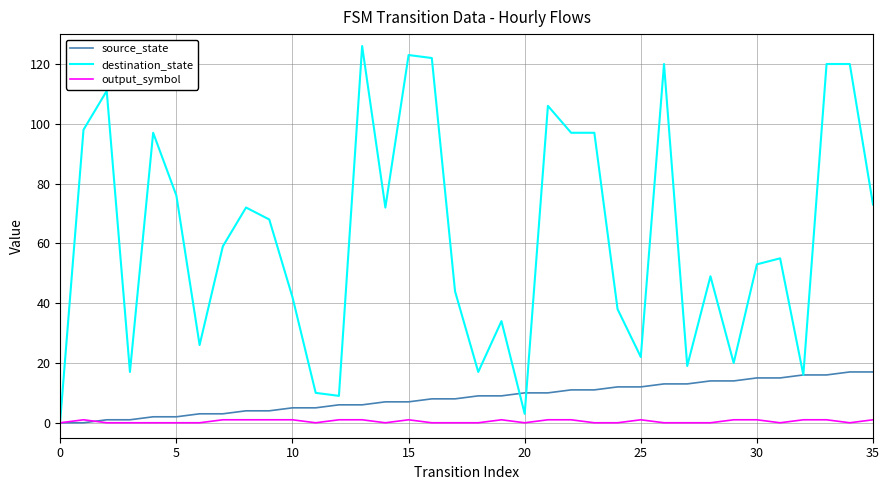

Which series has the widest spread of values?

destination_state